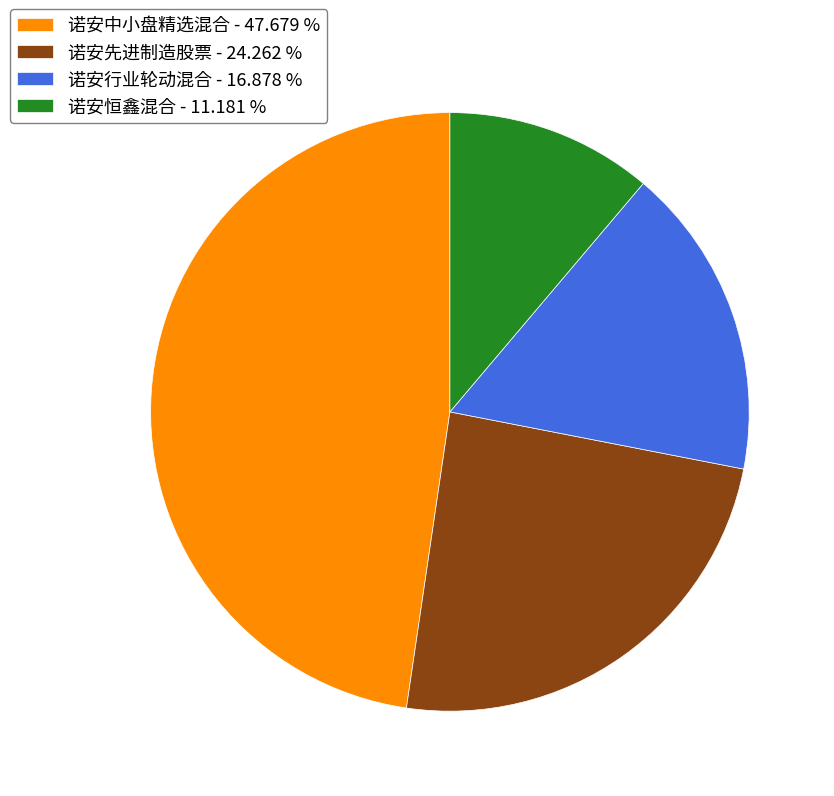

The 诺安恒鑫混合 slice represents 5% of the pie. True or false?

False